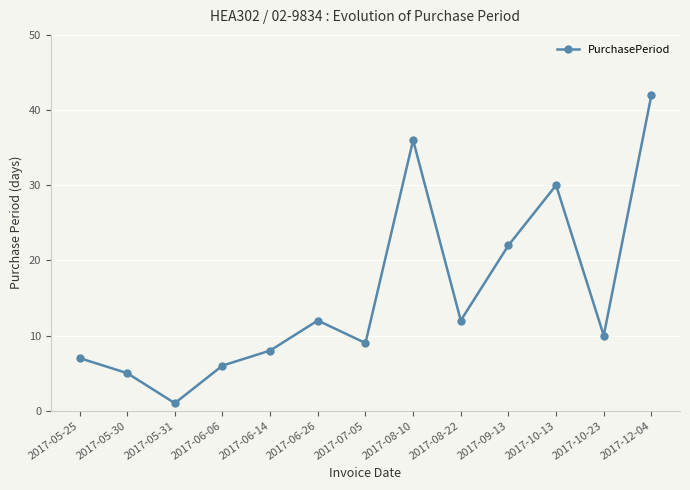

What position from the left is 2017-06-14?

5